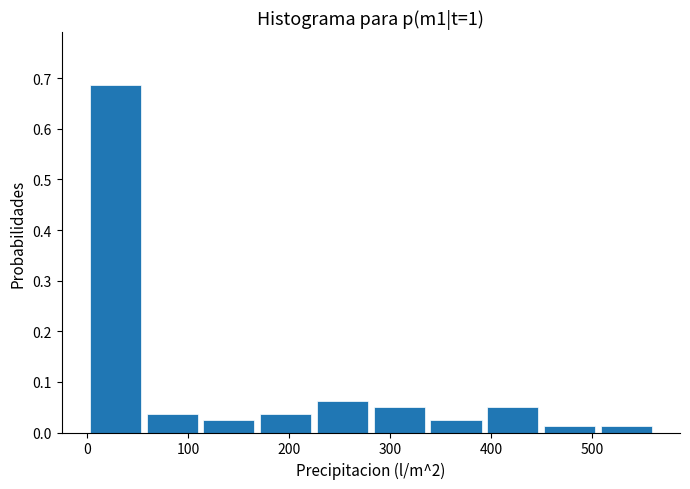

What is the height of the bar covering 390 to 450 on the x-axis? Neither the bar edges nor the heights are printed on the chart, so give them approximately, as read against the axes.

0.05